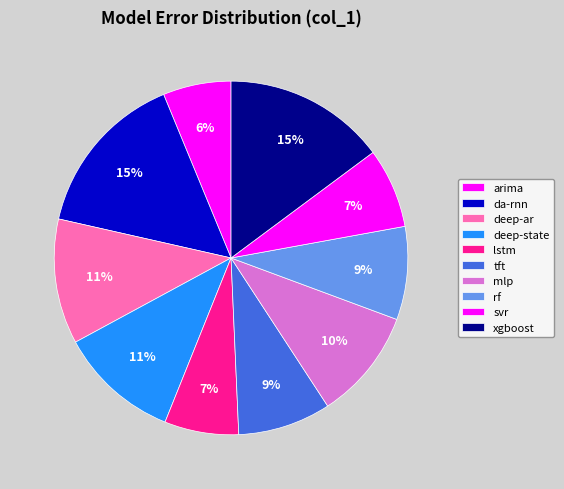

To the nearest percent, what is the combined percentage of svr and xgboost?

22%